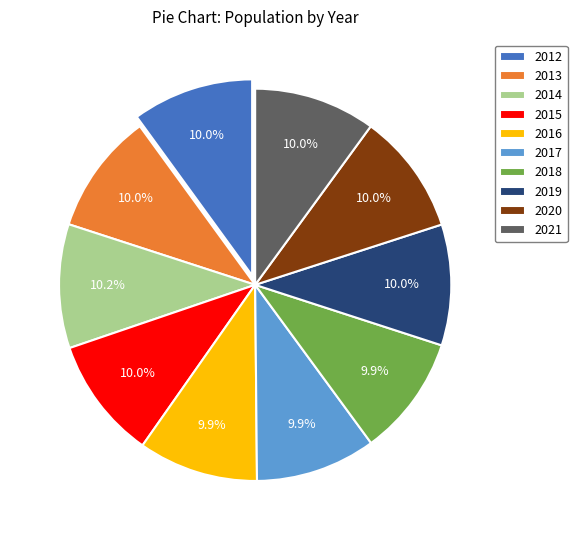

True or false: 2016 accounts for 10% of the total.

True